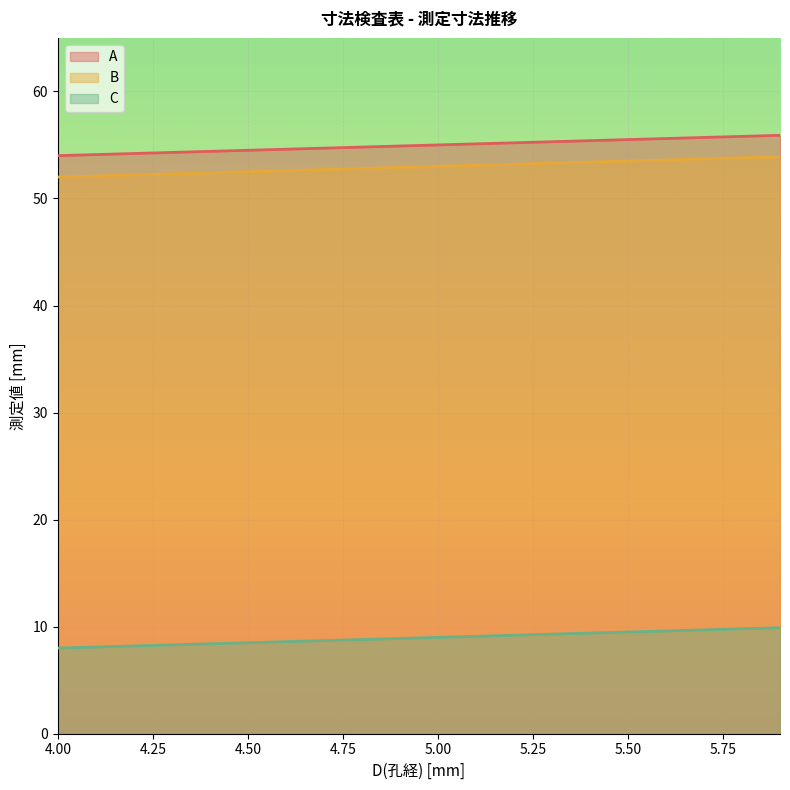

List the labels in order of B value, smallest first.

4.0, 4.1, 4.2, 4.3, 4.4, 4.5, 4.6, 4.7, 4.8, 4.9, 5.0, 5.1, 5.2, 5.3, 5.4, 5.5, 5.6, 5.7, 5.8, 5.9